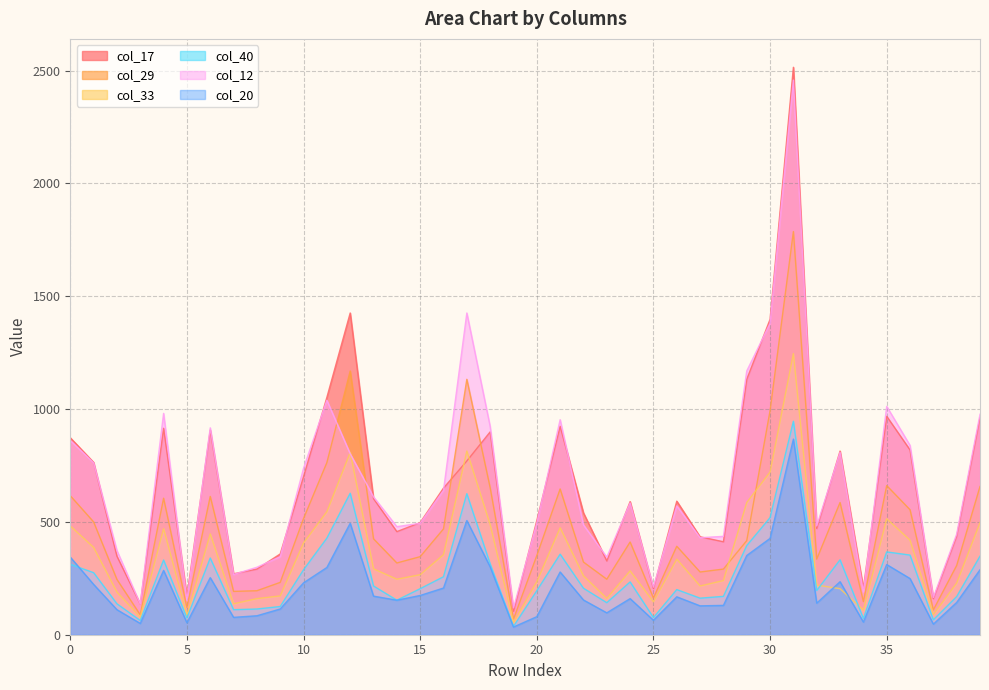

Reading right to left, what are all the values shown in this chart?

col_17: 962	437	160	819	968	206	814	471	2515	1398	1132	412	434	592	205	590	327	540	924	506	104	899	770	650	497	457	603	1426	1052	701	358	291	270	907	170	915	136	348	764	873
col_29: 657	307	110	554	661	147	586	335	1787	993	417	291	278	392	163	411	246	322	646	351	69	652	1132	469	346	318	425	1169	763	515	232	195	192	613	121	605	88	245	500	616
col_33: 497	229	89	419	514	109	204	220	1246	721	586	240	216	335	146	283	161	261	474	235	54	488	814	355	266	246	292	808	545	407	172	160	137	447	87	470	78	189	387	482
col_40: 348	169	66	353	367	72	332	196	946	519	395	170	162	200	76	234	142	206	357	195	37	314	625	257	204	153	216	627	428	288	125	114	111	340	74	331	63	137	275	312
col_12: 977	446	165	839	1012	190	808	482	2458	1380	1169	436	430	571	211	584	344	487	953	494	119	923	1426	640	494	479	611	802	1039	738	346	299	267	917	153	981	136	373	762	861
col_20: 288	143	47	249	311	56	235	140	867	427	351	130	128	168	64	160	97	154	278	80	34	301	506	207	174	153	171	494	298	230	114	84	77	253	53	285	50	111	223	344